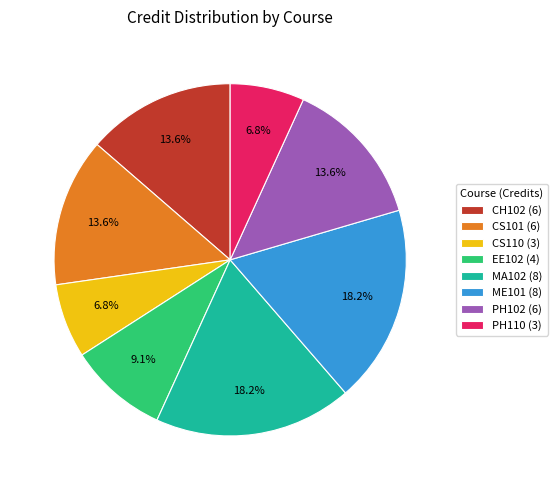

Between ME101 and PH110, which is larger?

ME101